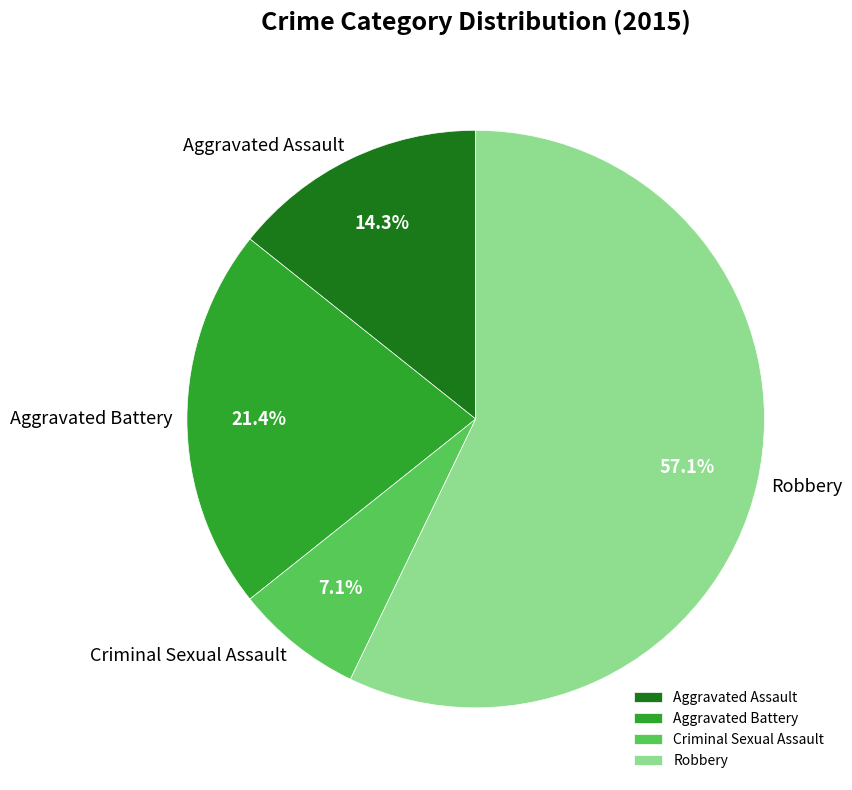

How many segments does this pie chart have?

4